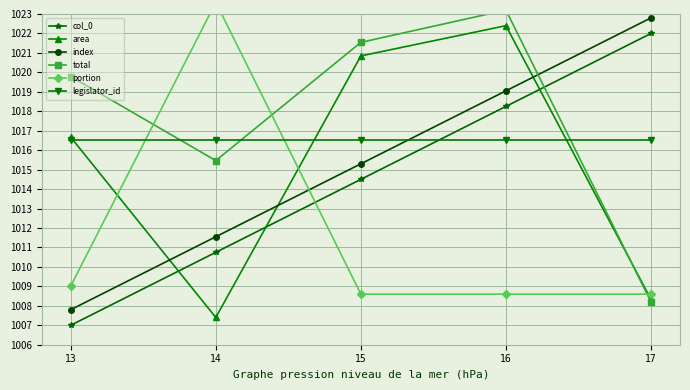

How many lines are shown in the chart?

6